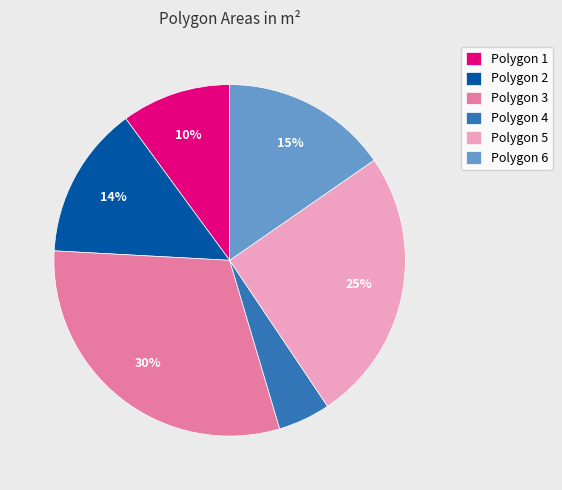

Count the number of slices in the pie.

6